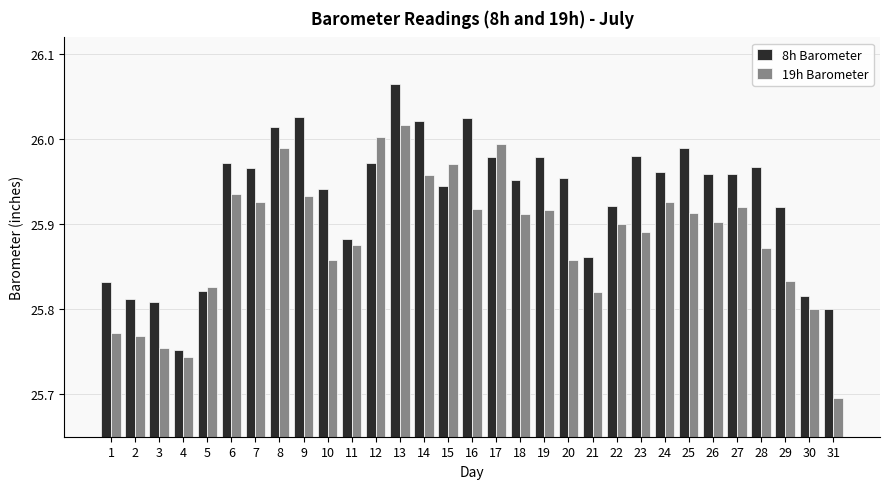

Which series has the widest spread of values?

19h Barometer